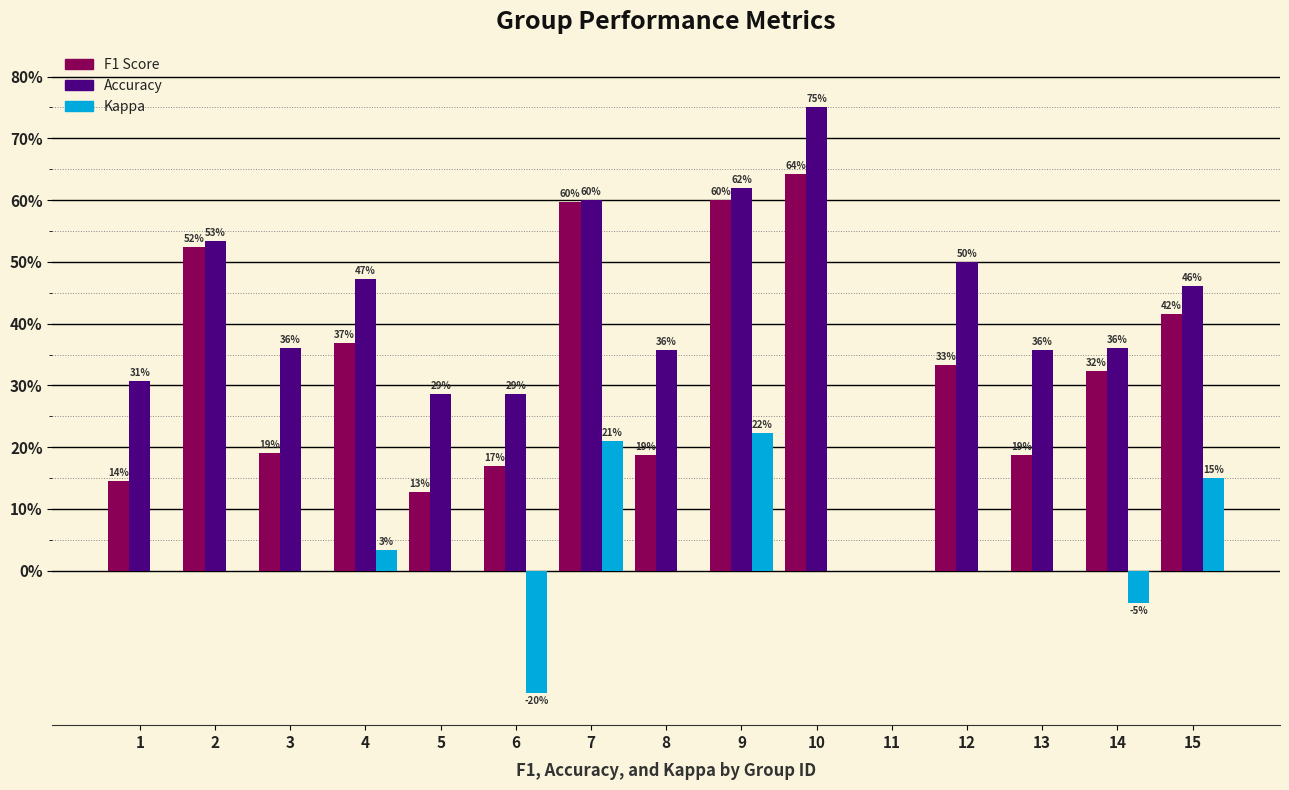

Does the chart contain stacked bars?

No